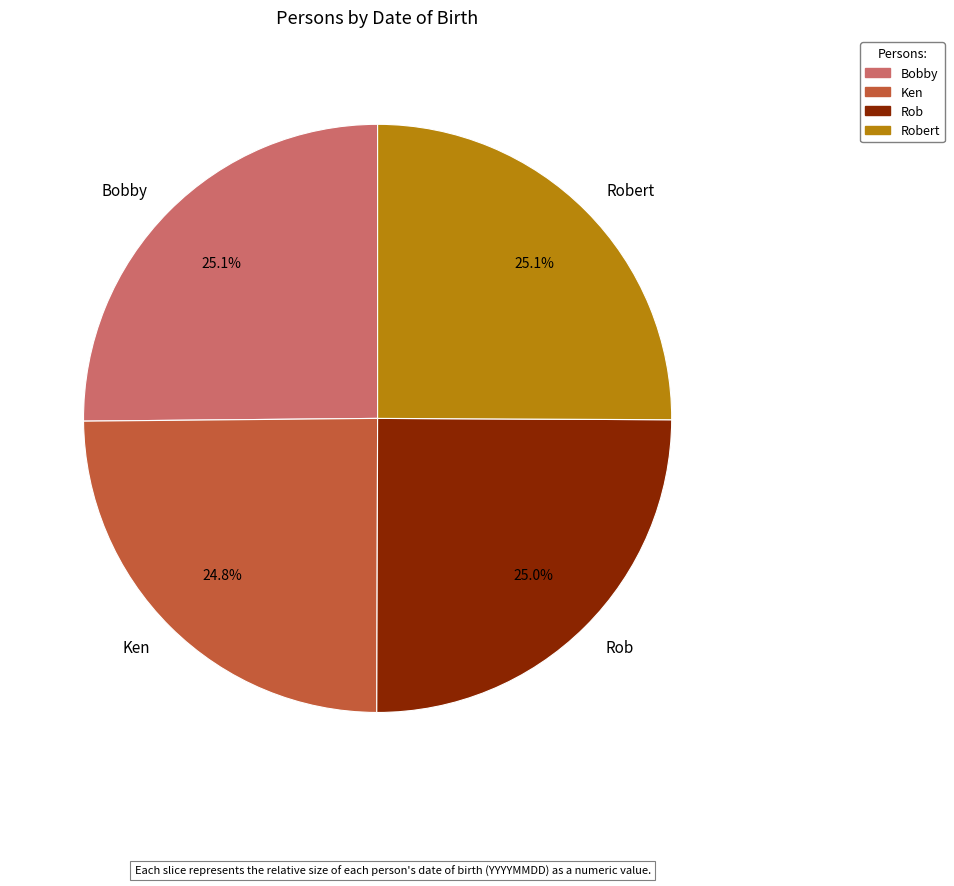

Approximately how many times larger is the value at Ken compared to Rob?

1.0